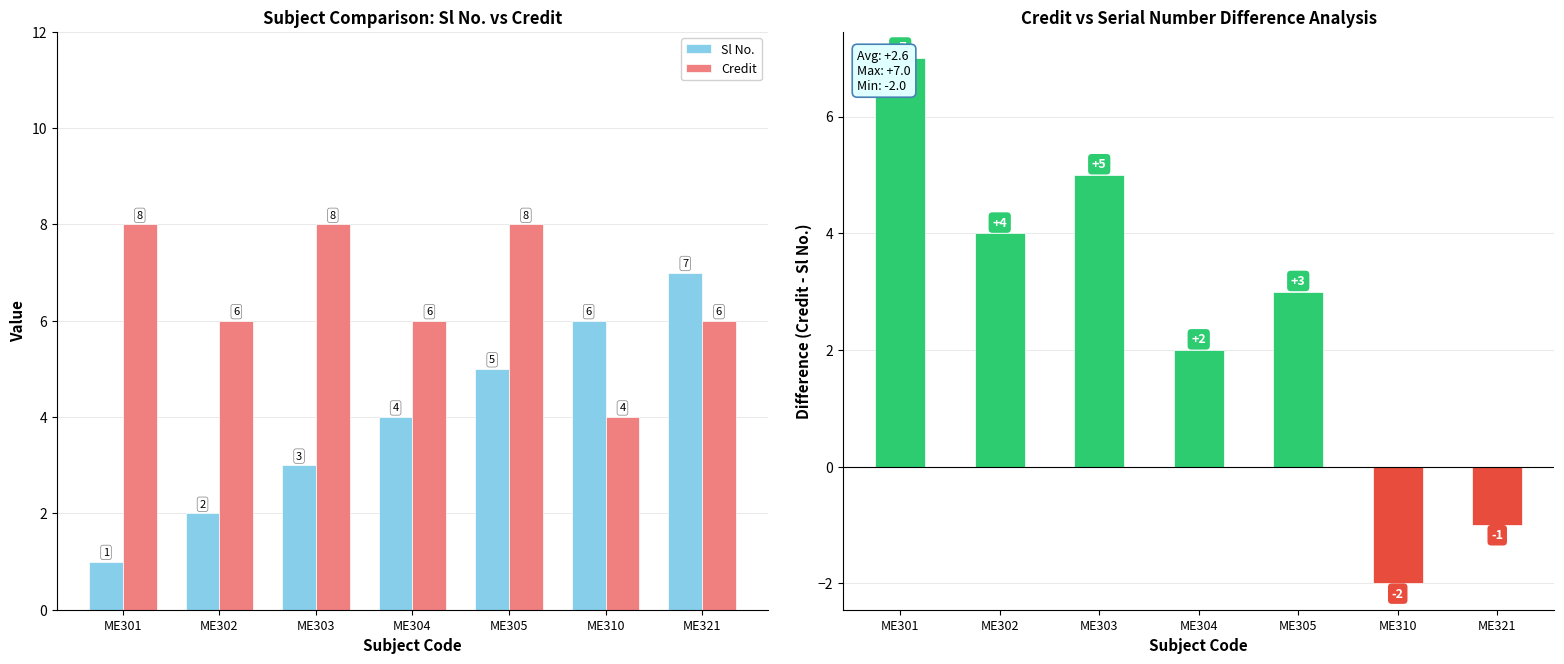

Reading right to left, extract all data points from this chart.

Sl No.: 7	6	5	4	3	2	1
Credit: 6	4	8	6	8	6	8
Credit - Sl No.: -1	-2	3	2	5	4	7